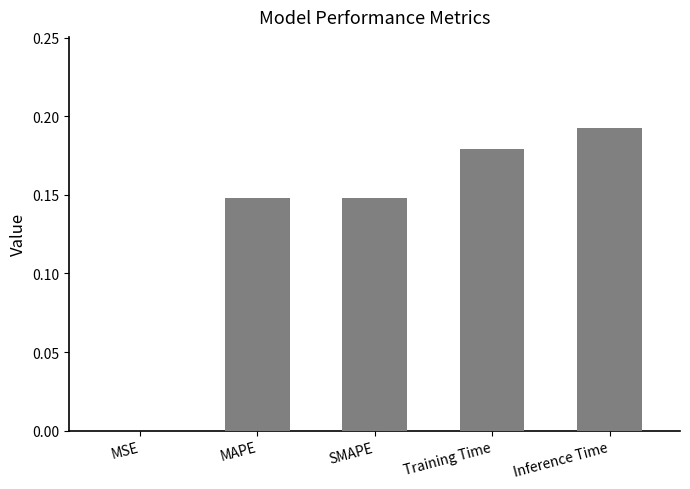

What is the sum of all values?

0.7